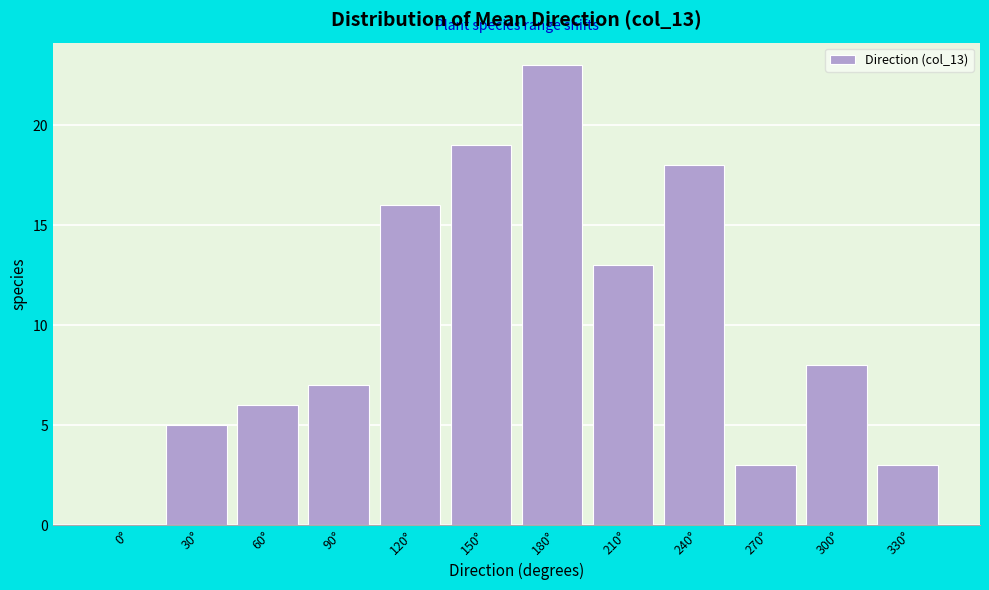

Reading right to left, list all the values displayed in this chart.

330°=3	300°=8	270°=3	240°=18	210°=13	180°=23	150°=19	120°=16	90°=7	60°=6	30°=5	0°=0